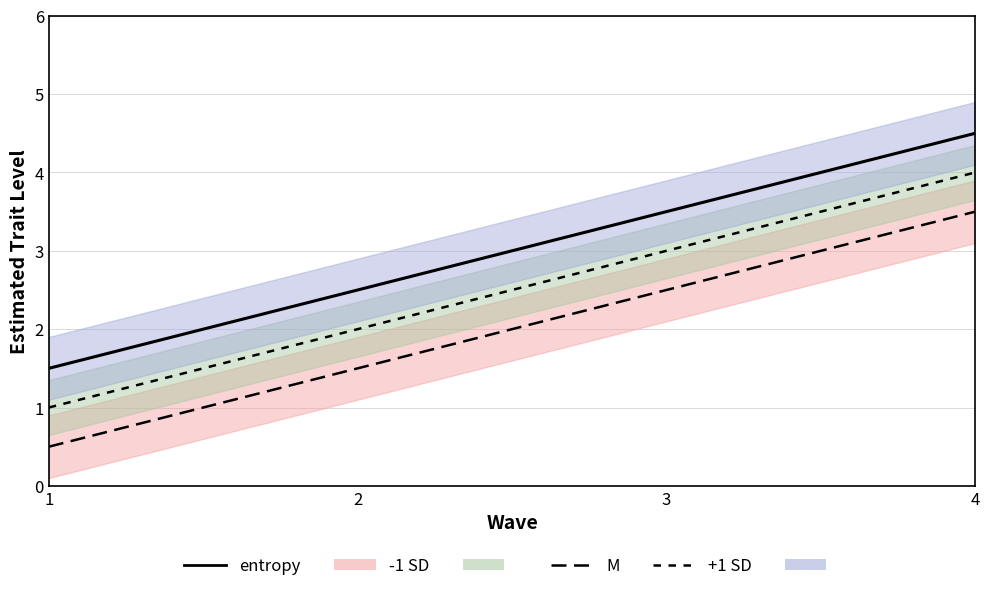

True or false: -1 SD line and M line intersect in this chart.

False